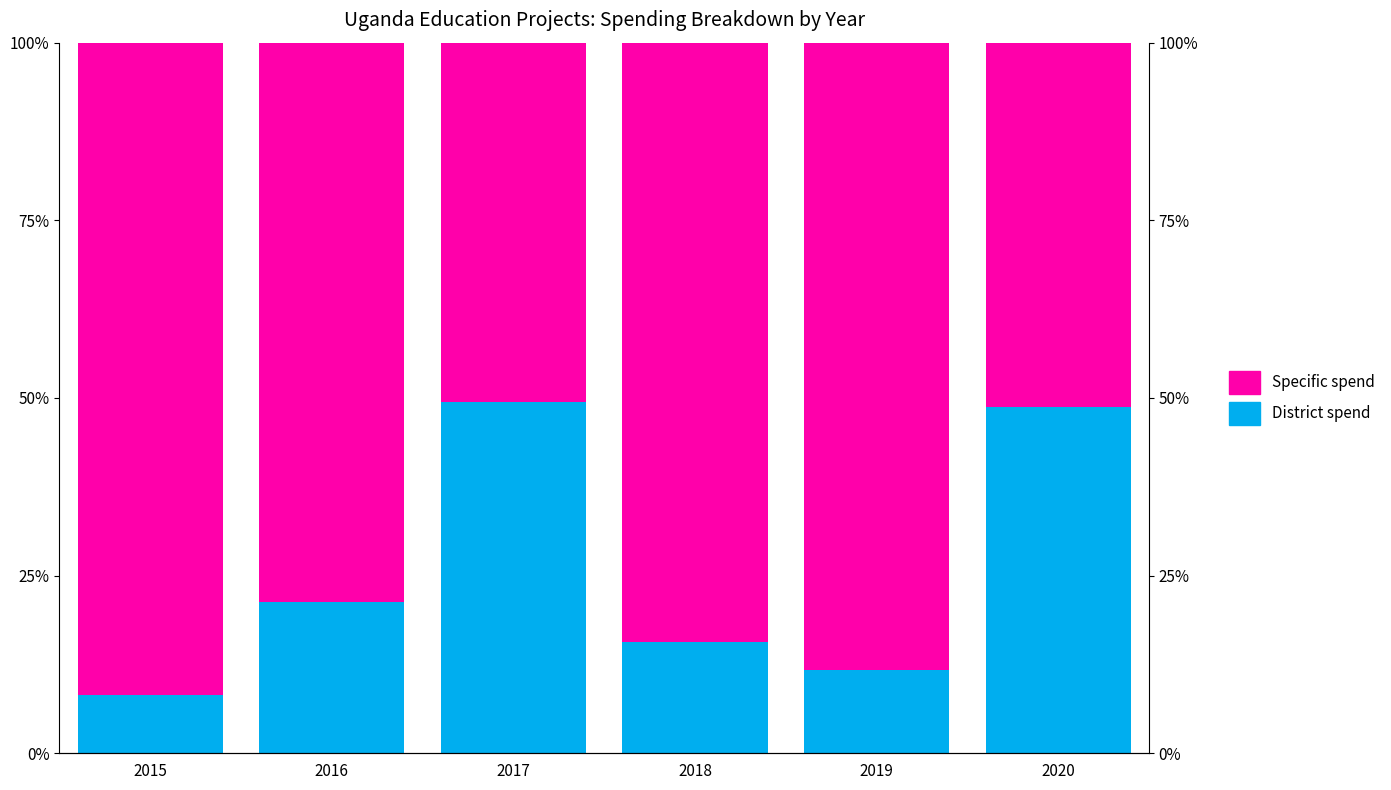

List the labels in order of Specific spend value, largest first.

2015, 2019, 2018, 2016, 2020, 2017